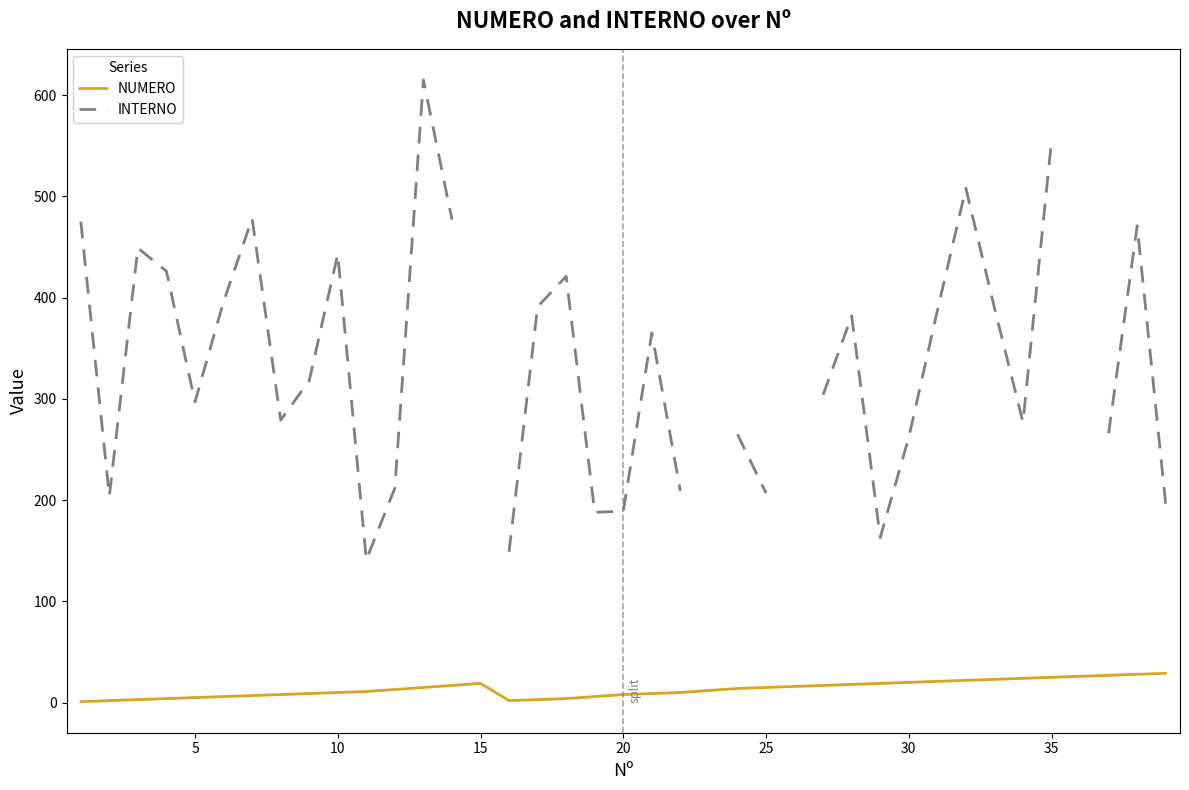

Which series has the largest range (max minus min)?

INTERNO